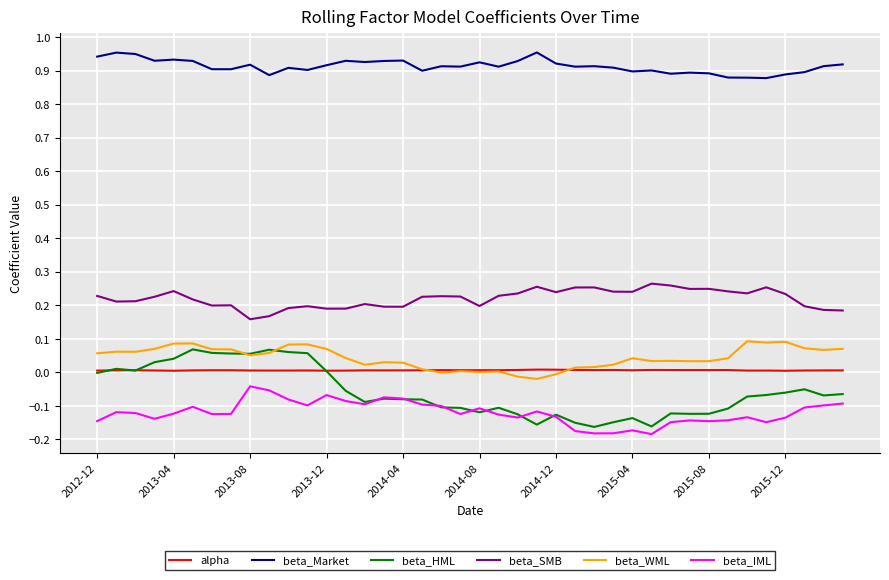

True or false: alpha and beta_SMB intersect in this chart.

False